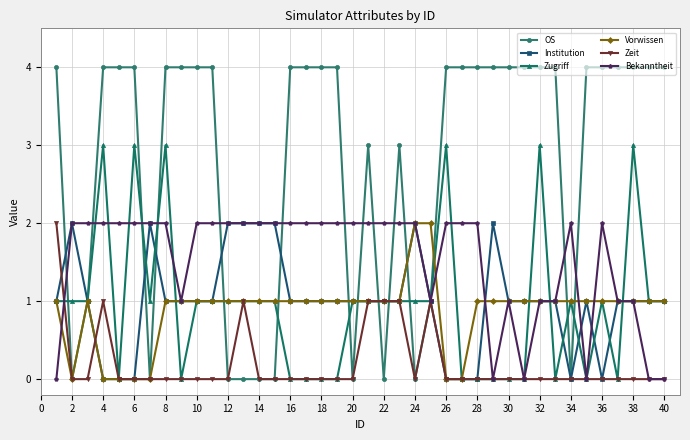

Count the Zugriff values in the range 0 to 1.

34